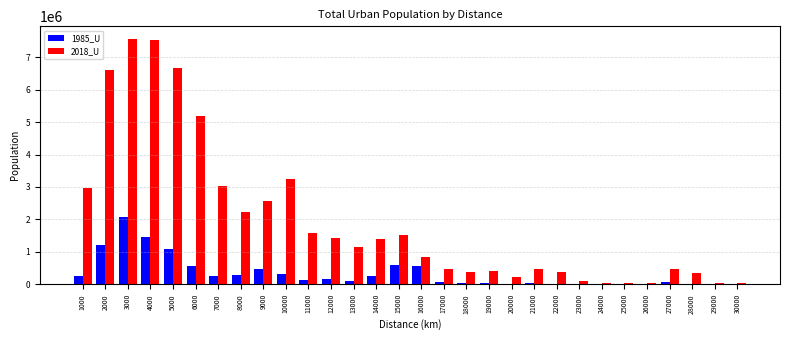

What is the sum of all 1985_U values?

9984126